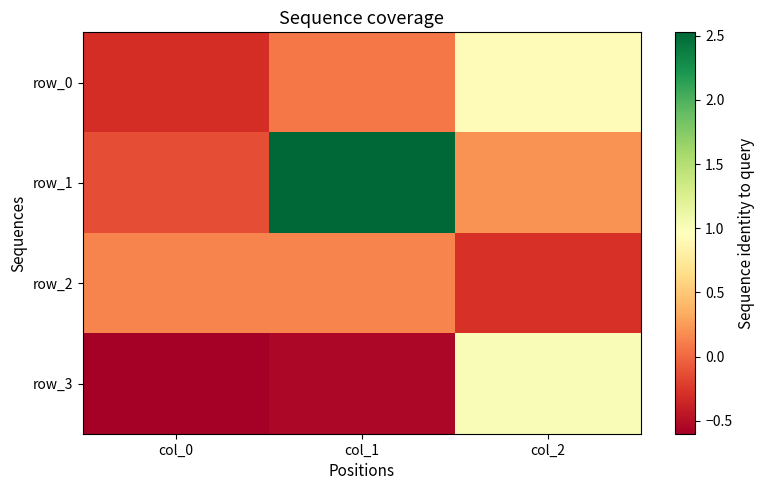

True or false: row_2 has a value of 0.1 at col_1.

True